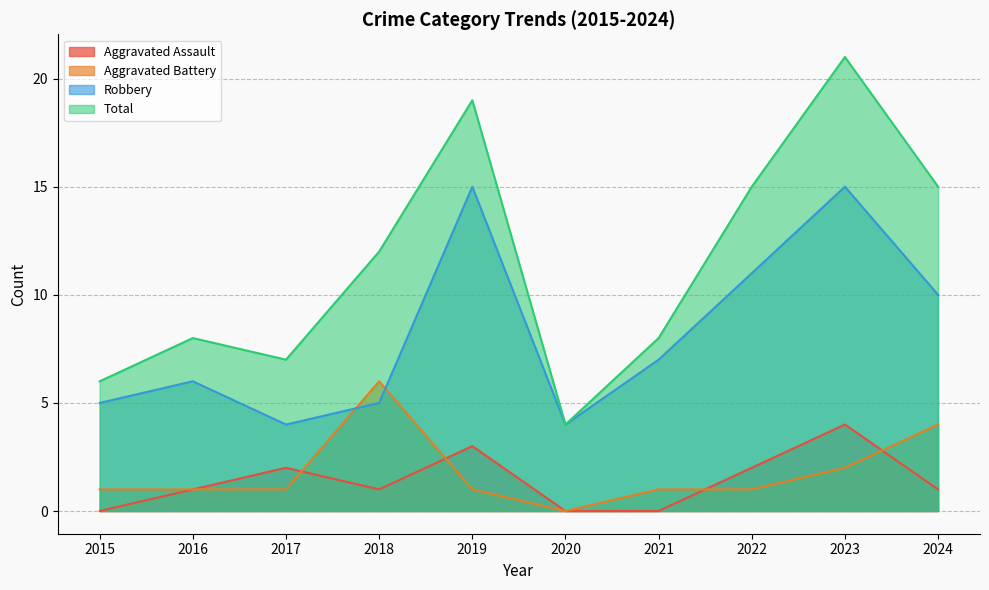

How many data points does each series have?

10